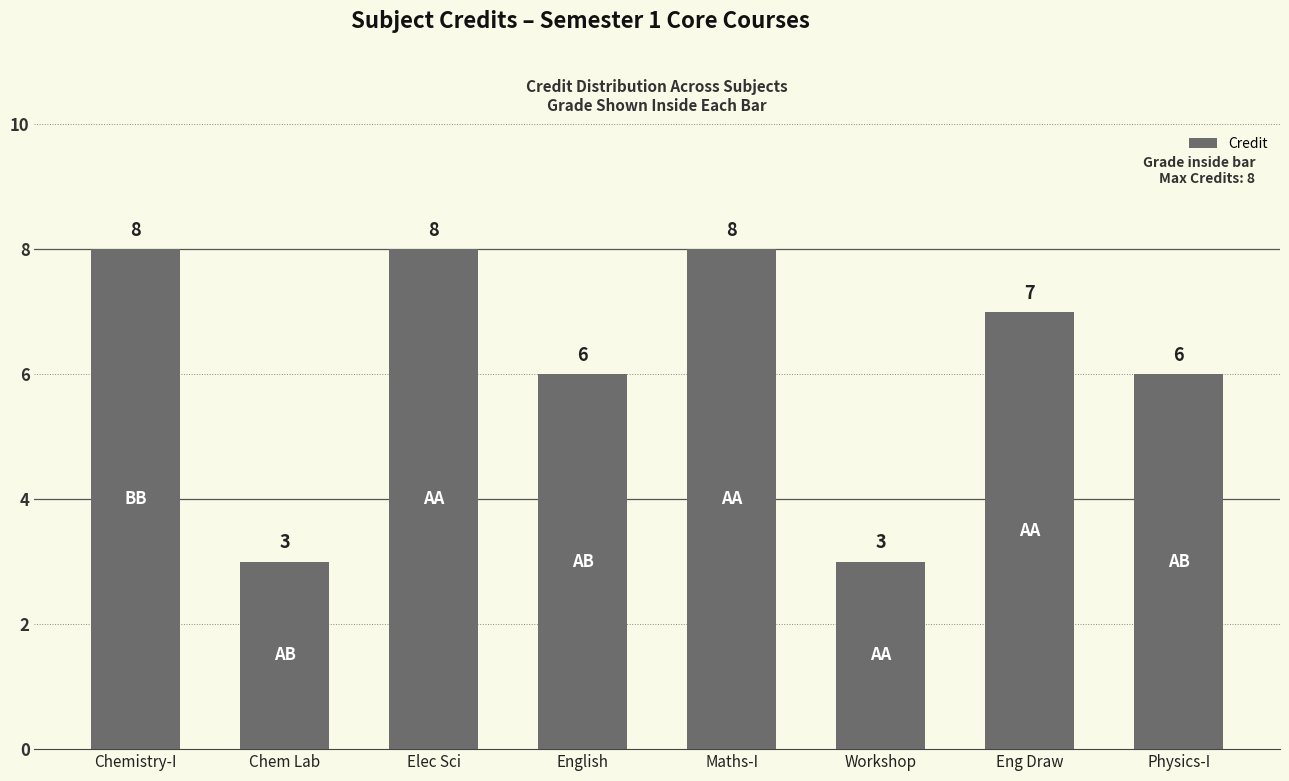

Reading left to right, what are all the values shown in this chart?

8	3	8	6	8	3	7	6